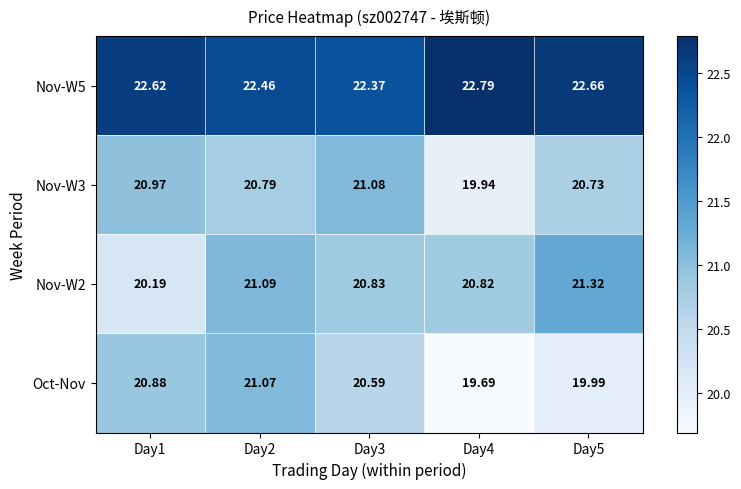

Which series changed the most between Day2 and Day4?

Oct-Nov